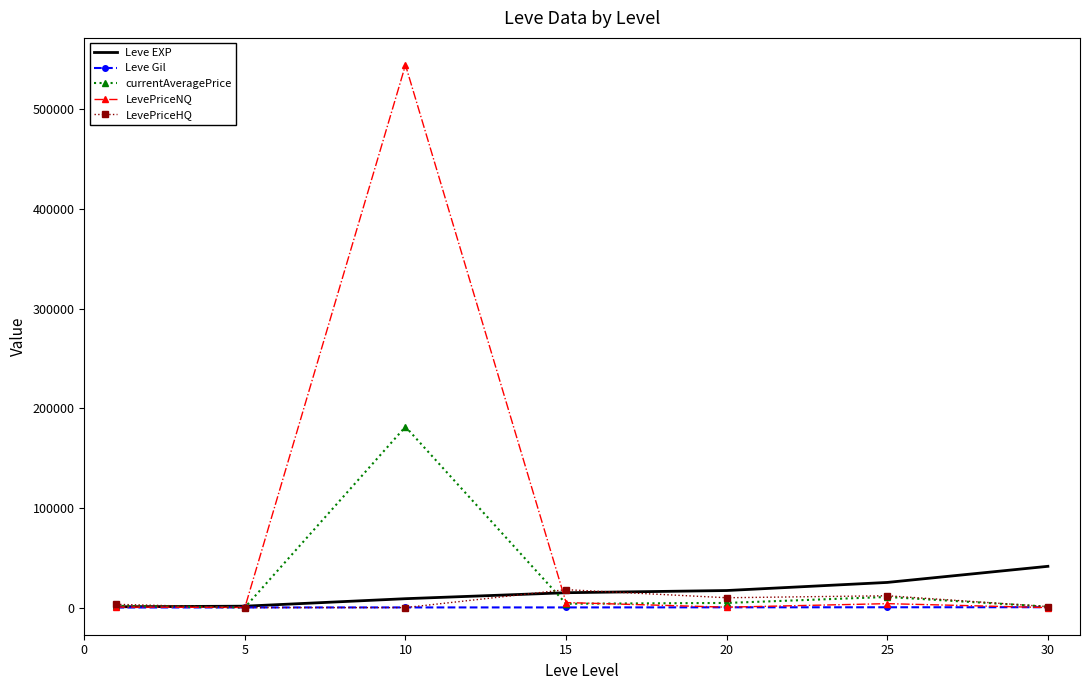

How many values in the Leve EXP series are below 14920?

3